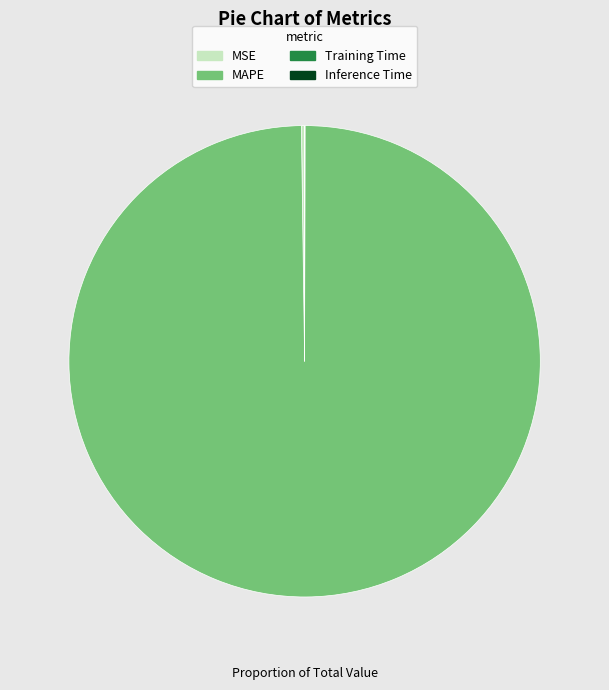

Which category has the biggest portion of the pie?

MAPE